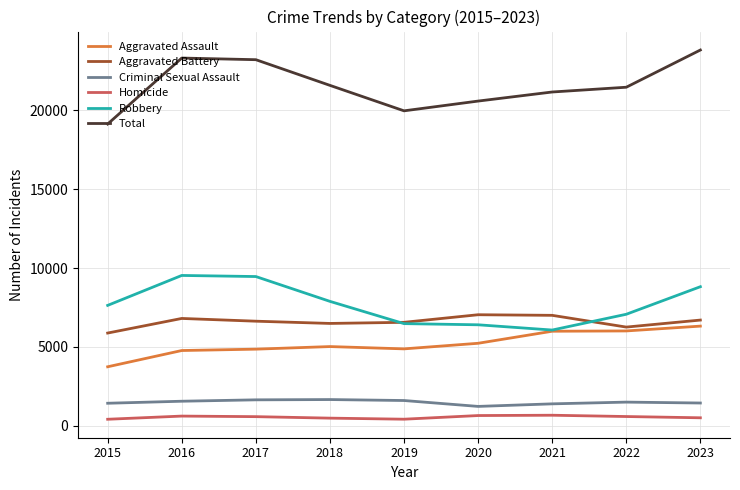

What is the difference between the maximum and minimum values in the Aggravated Battery series?

1160